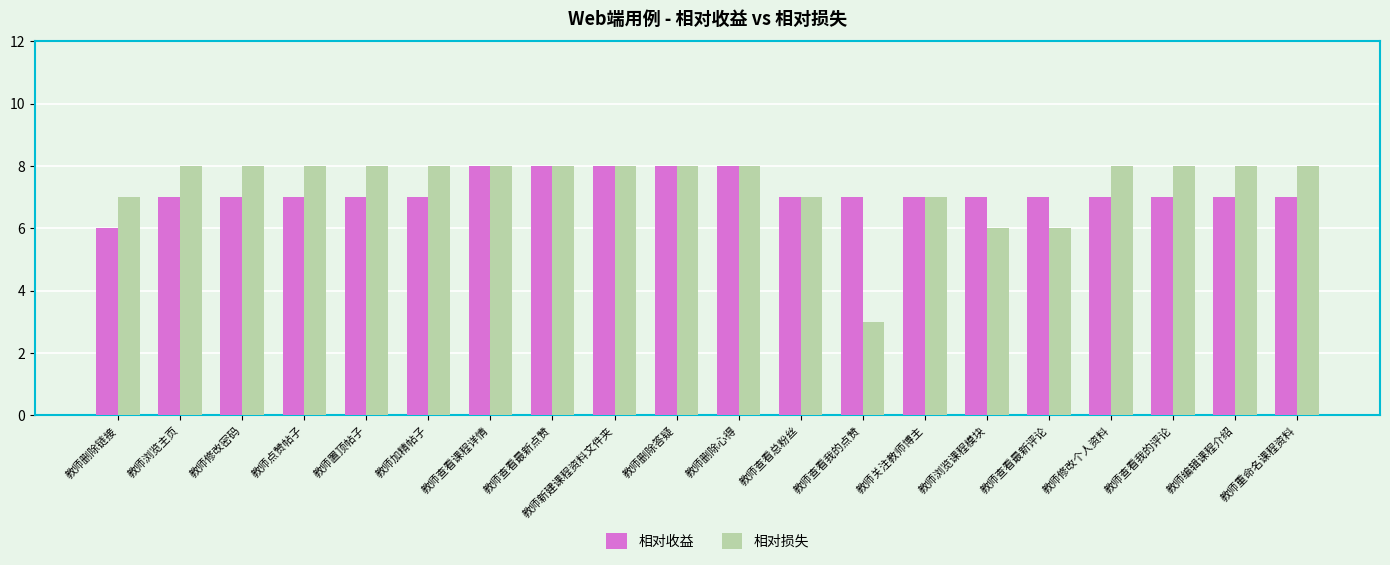

Reading left to right, what are all the values shown in this chart?

相对收益: 教师删除链接=6	教师浏览主页=7	教师修改密码=7	教师点赞帖子=7	教师置顶帖子=7	教师加精帖子=7	教师查看课程详情=8	教师查看最新点赞=8	教师新建课程资料文件夹=8	教师删除答疑=8	教师删除心得=8	教师查看总粉丝=7	教师查看我的点赞=7	教师关注教师博主=7	教师浏览课程模块=7	教师查看最新评论=7	教师修改个人资料=7	教师查看我的评论=7	教师编辑课程介绍=7	教师重命名课程资料=7
相对损失: 教师删除链接=7	教师浏览主页=8	教师修改密码=8	教师点赞帖子=8	教师置顶帖子=8	教师加精帖子=8	教师查看课程详情=8	教师查看最新点赞=8	教师新建课程资料文件夹=8	教师删除答疑=8	教师删除心得=8	教师查看总粉丝=7	教师查看我的点赞=3	教师关注教师博主=7	教师浏览课程模块=6	教师查看最新评论=6	教师修改个人资料=8	教师查看我的评论=8	教师编辑课程介绍=8	教师重命名课程资料=8